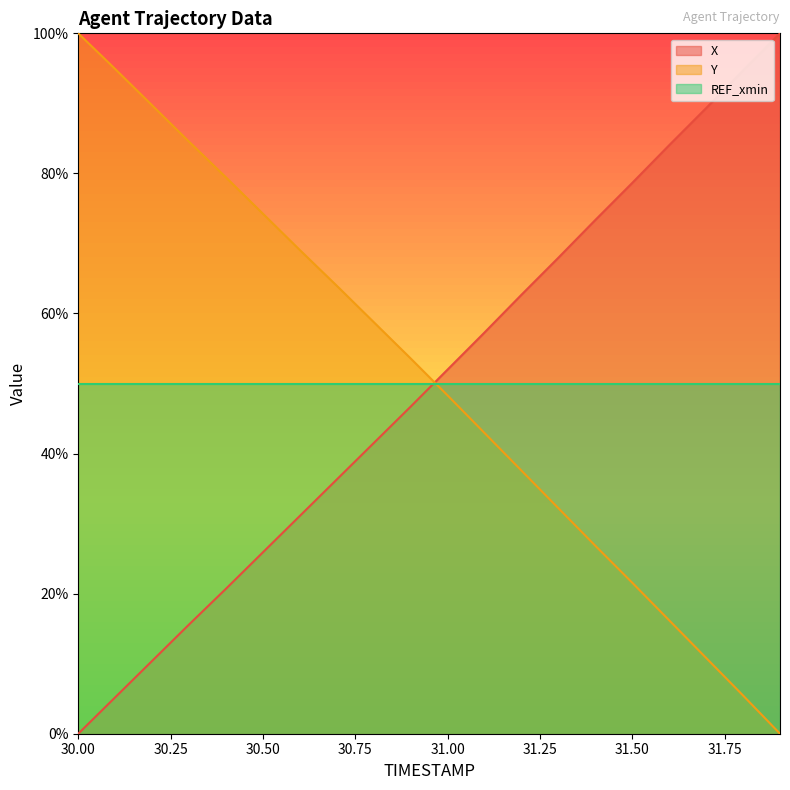

What is the difference between the highest and lowest values at 31.3?

35.8